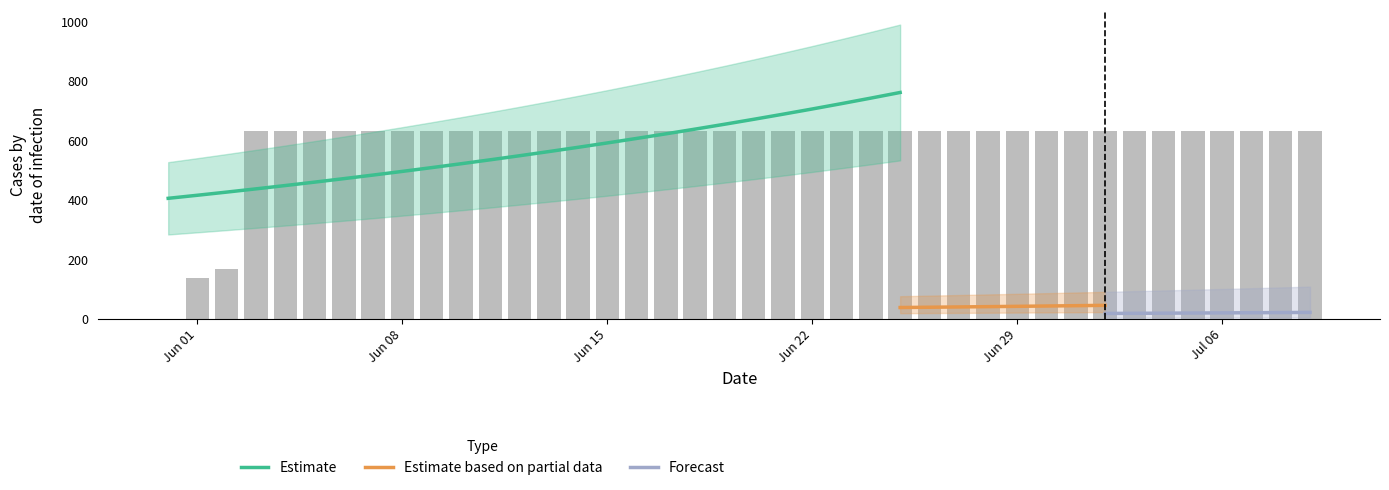

Is it true that the value at 2020-07-03 is 631?

True